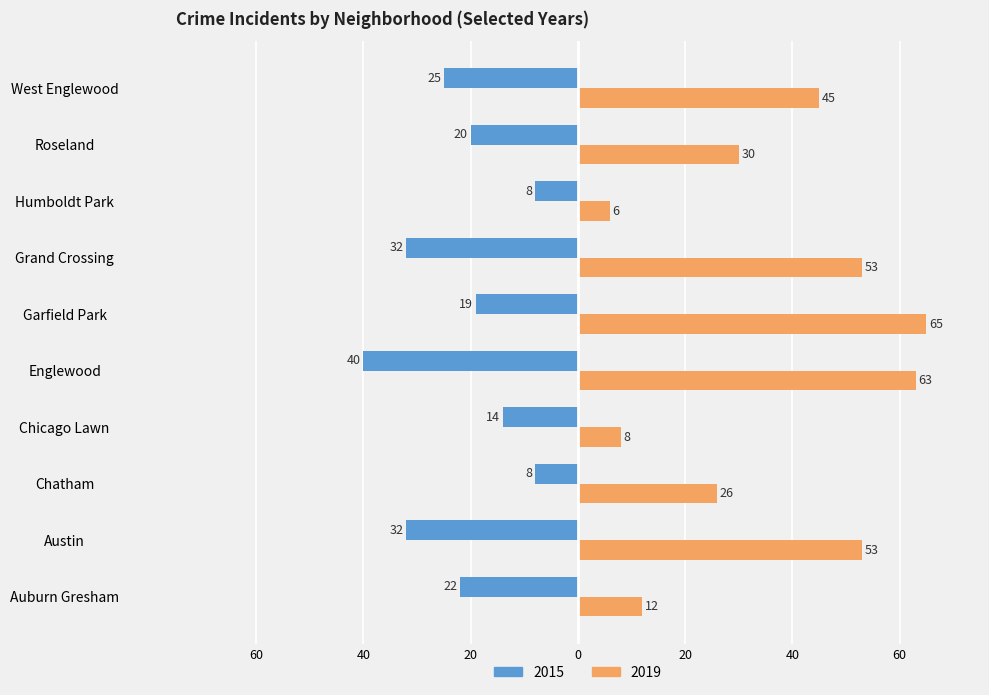

What is the value of the 2015 bar at the 8th from the left?

-8